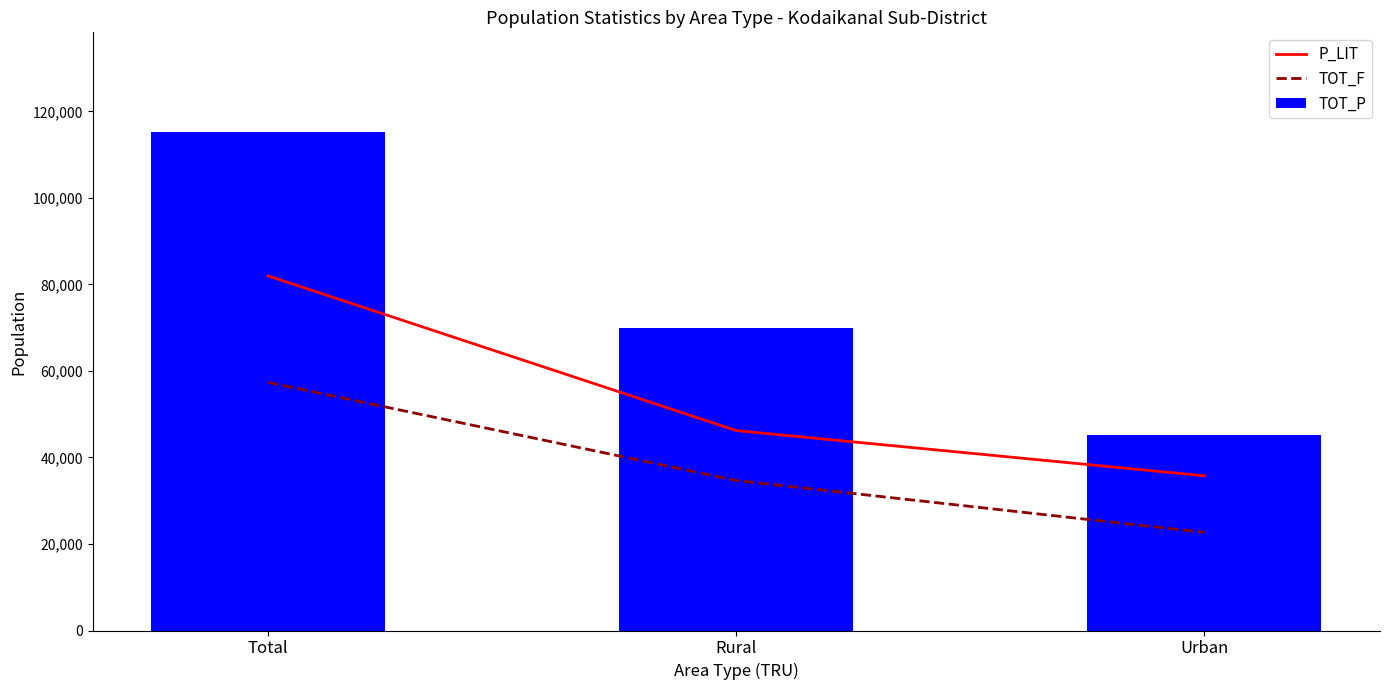

List the series in order of their overall mean, highest first.

TOT_P, P_LIT, TOT_F